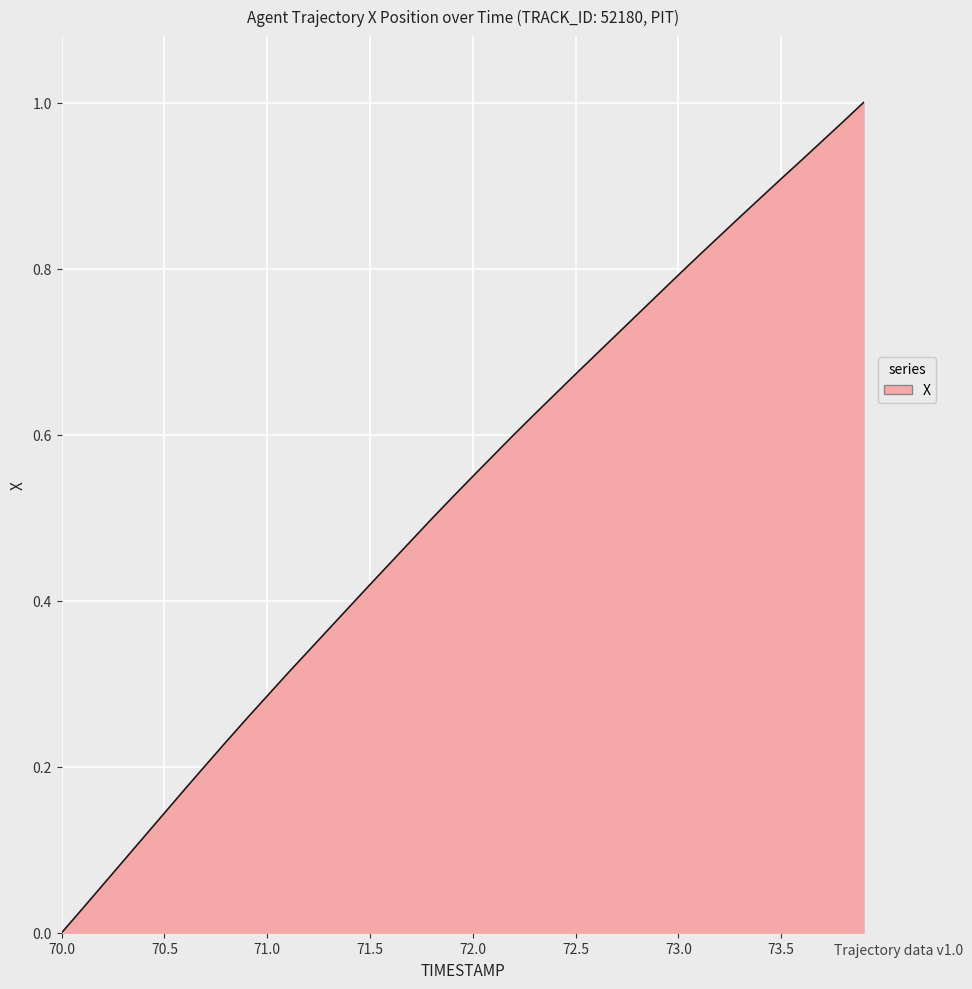

How many positive values are there?

39